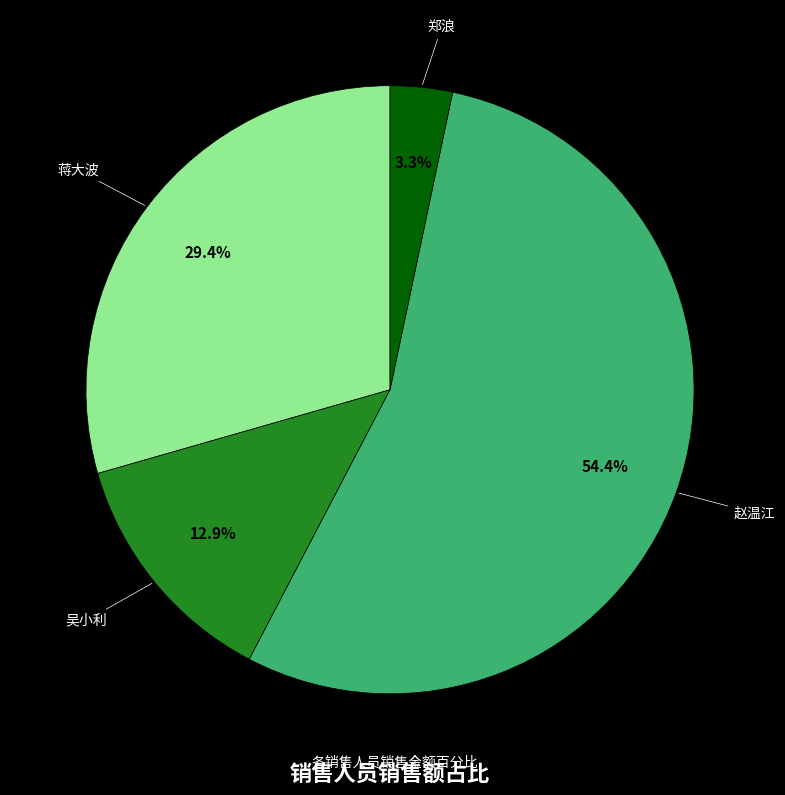

True or false: 郑浪 accounts for 18% of the total.

False